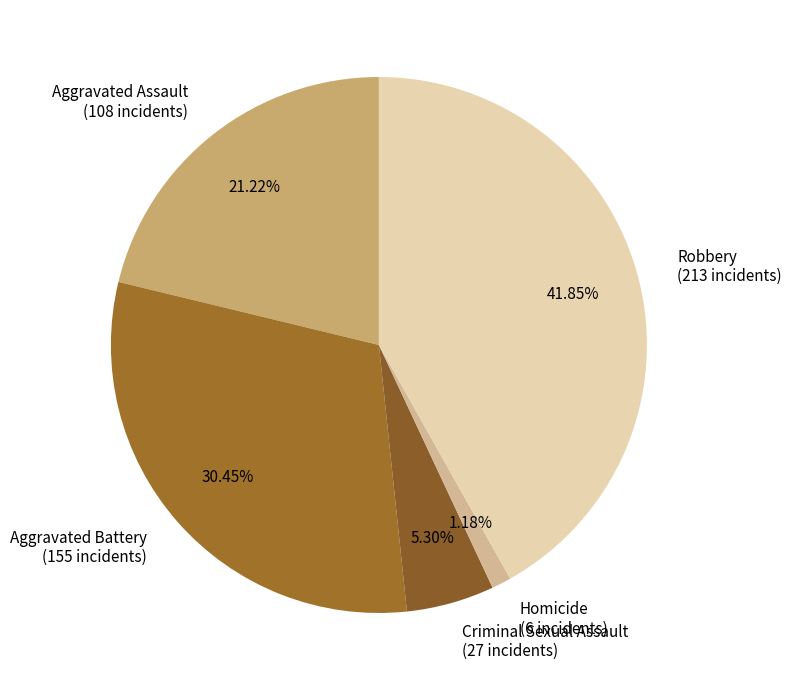

Combined, do Homicide and Criminal Sexual Assault account for over 50%?

No